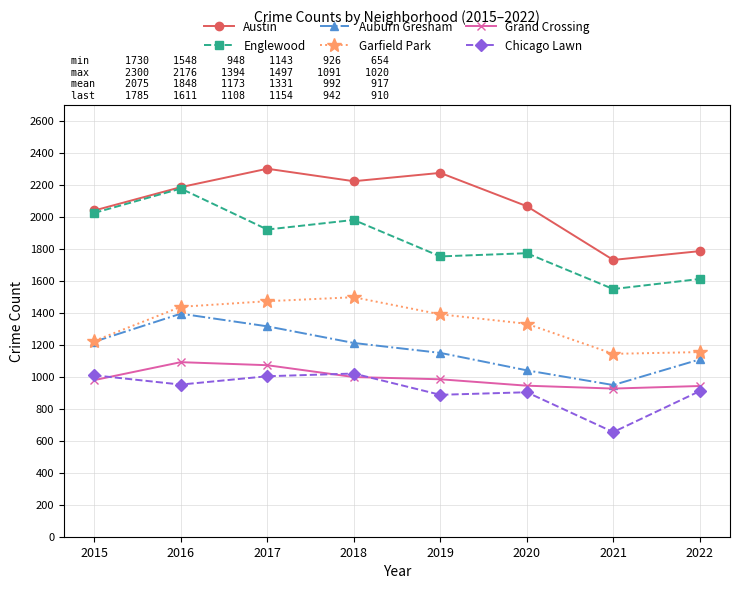

What is the smallest value displayed?

654